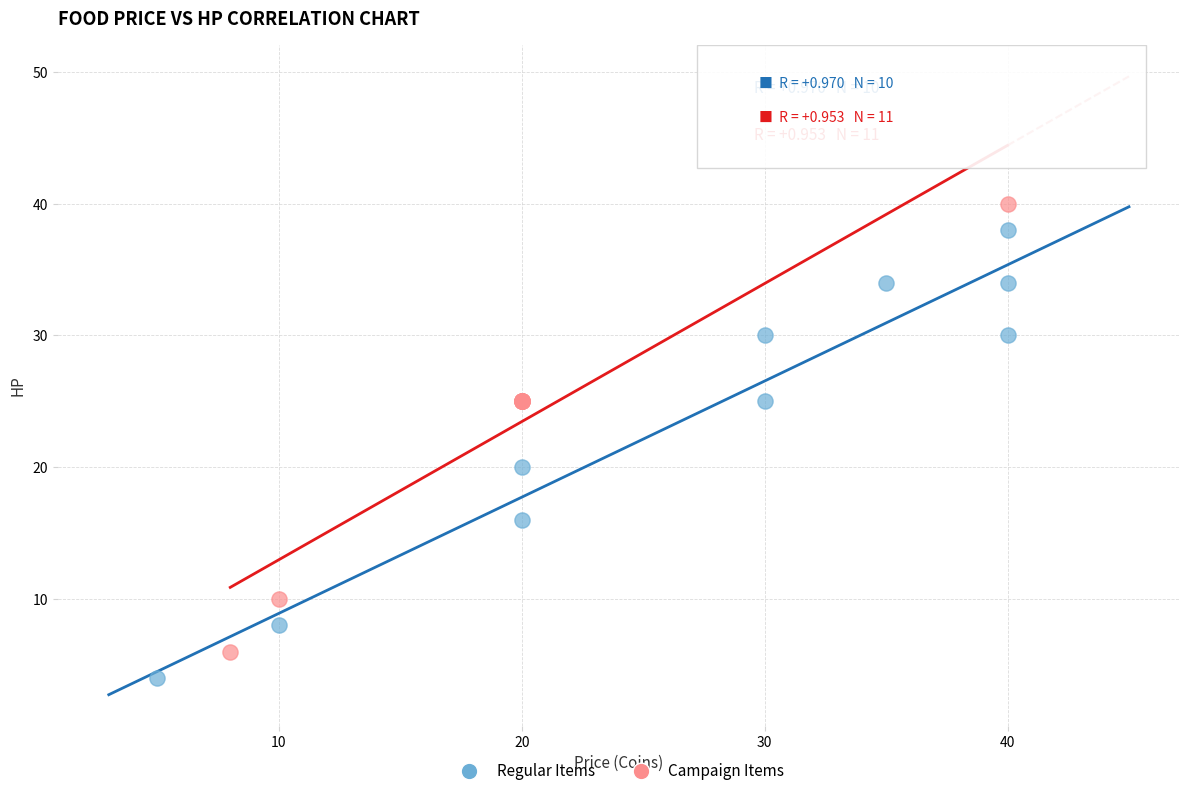

Which series contains the highest Y value?

Campaign Items